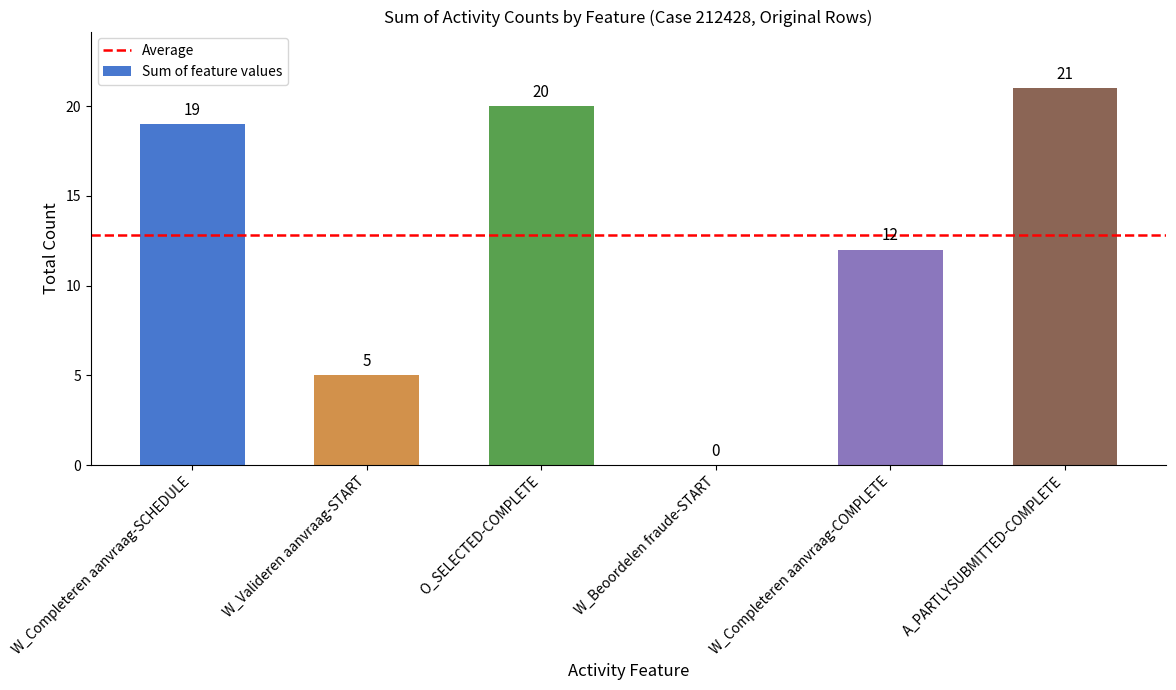

What is the maximum value shown in the chart?

21